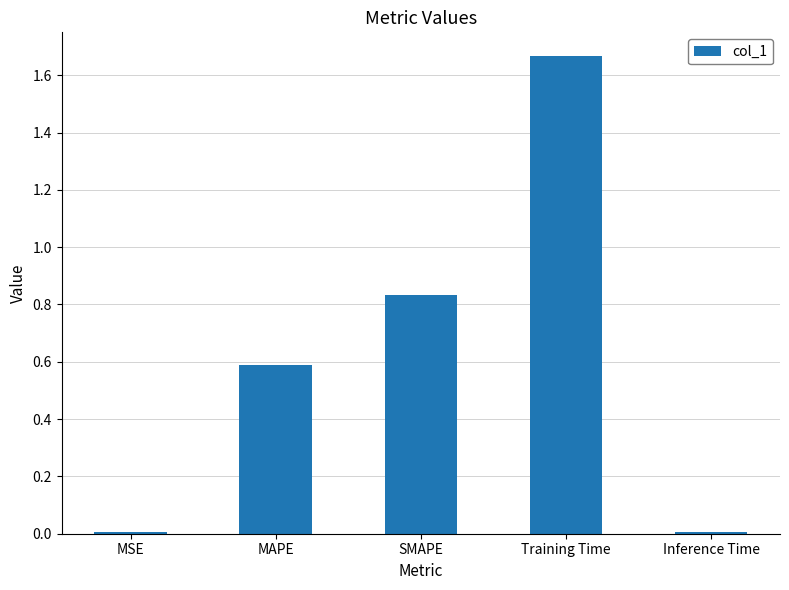

What is the sum of all values?

3.1